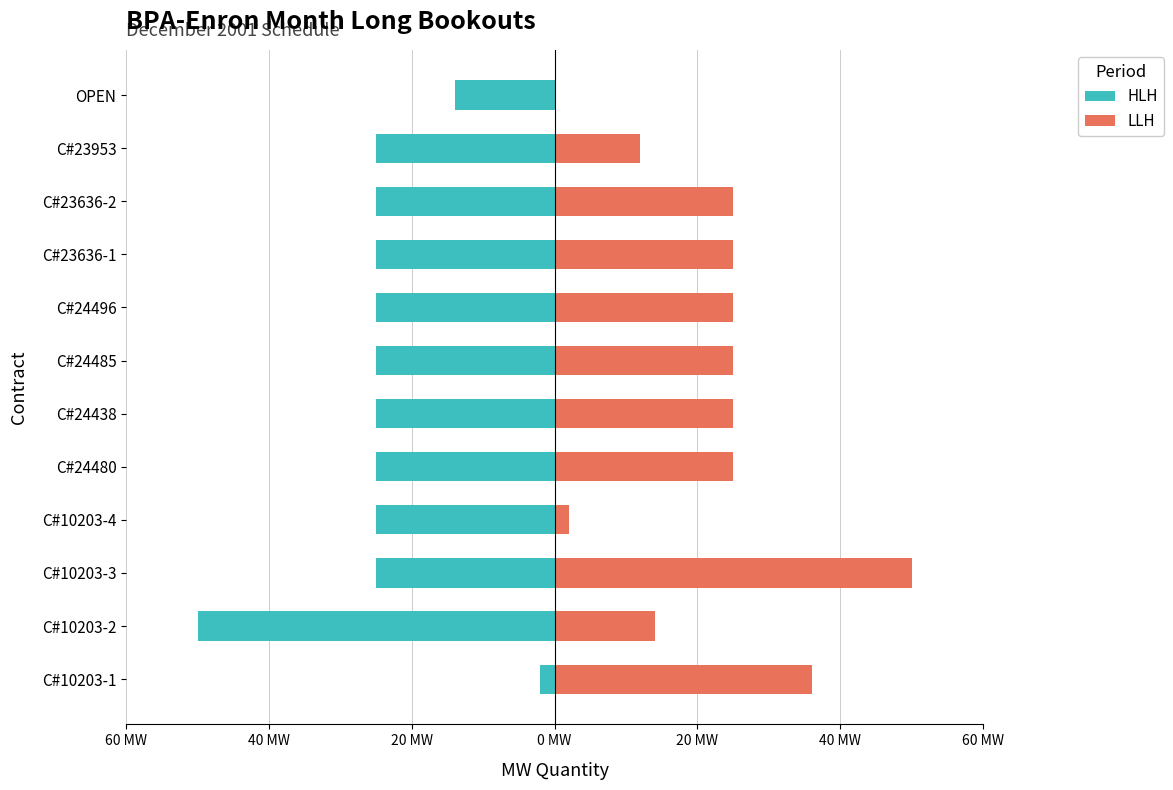

How many data points does each series have?

12